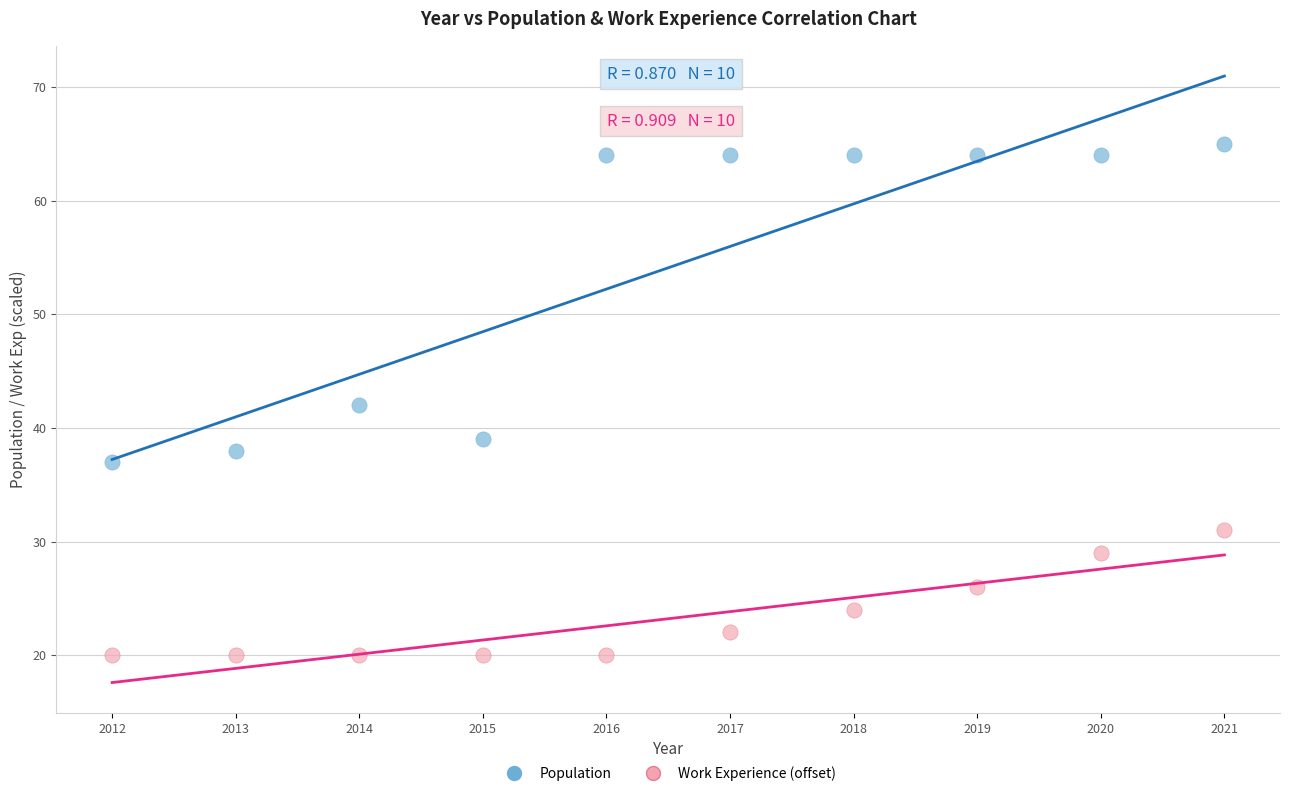

What are all the series names shown in the legend?

Population, Work Experience (offset)